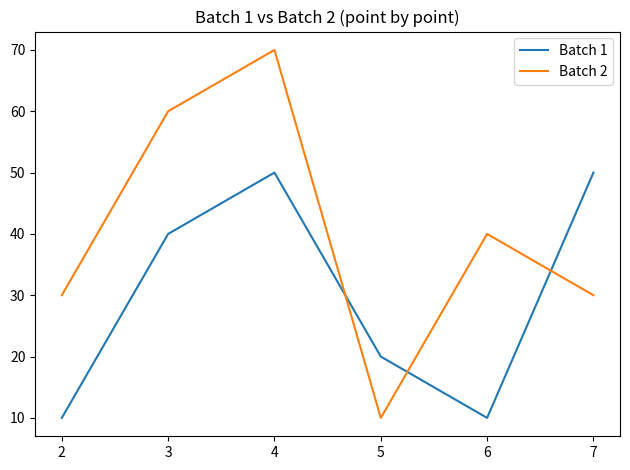

What is the minimum value for Batch 1?

10